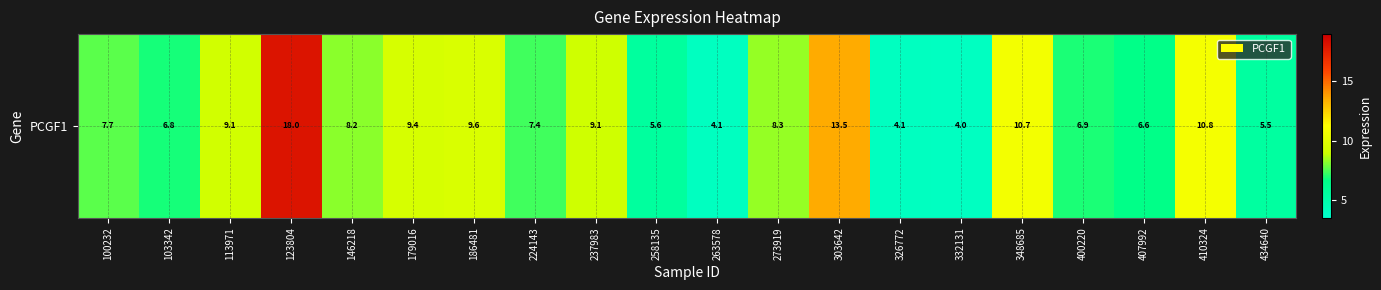

At which category does the chart reach its peak across all series?

123804